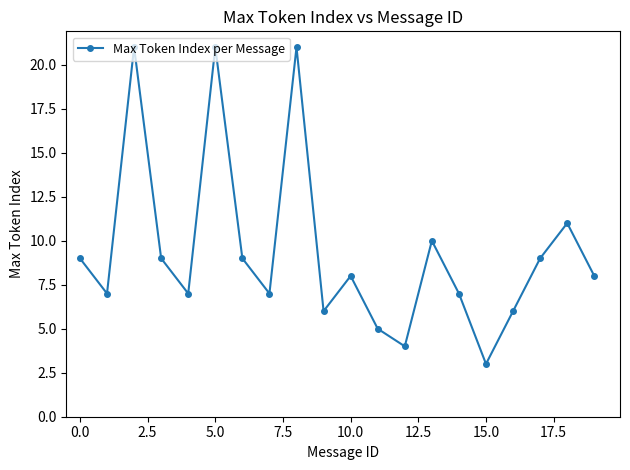

How many lines are shown in the chart?

1